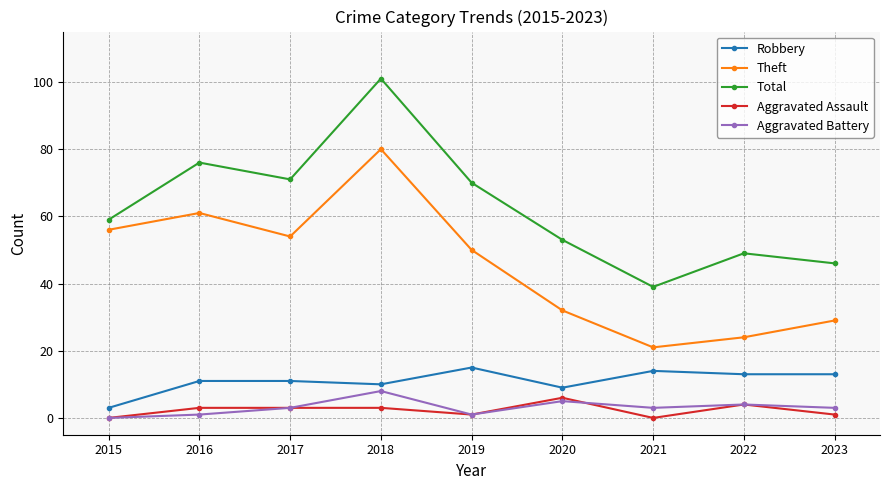

Between 2018 and 2023, which series saw the biggest shift?

Total